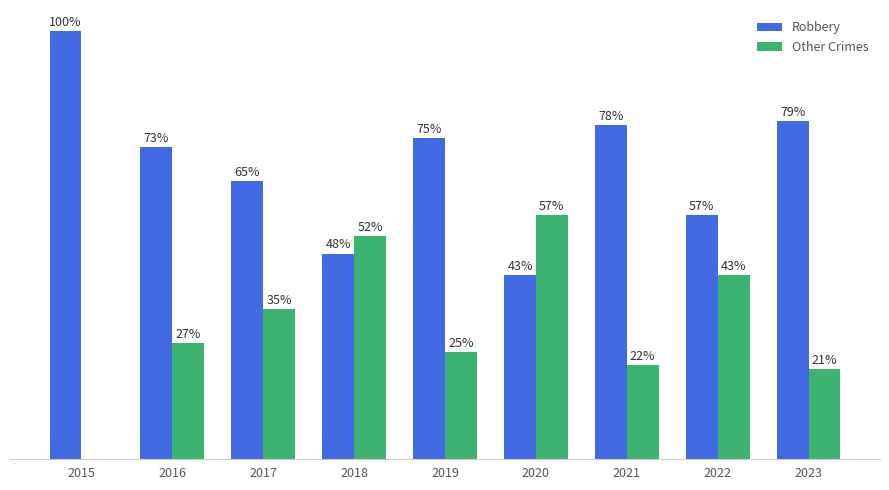

What are all the series names shown in the legend?

Robbery, Other Crimes